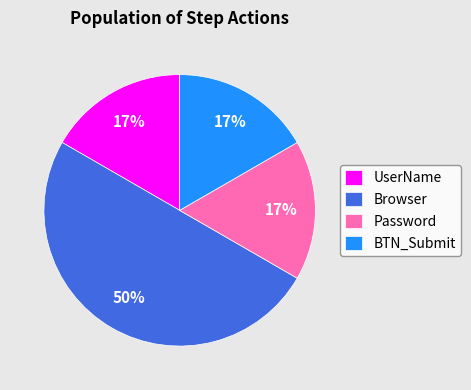

Does BTN_Submit account for over 50% of the chart?

No